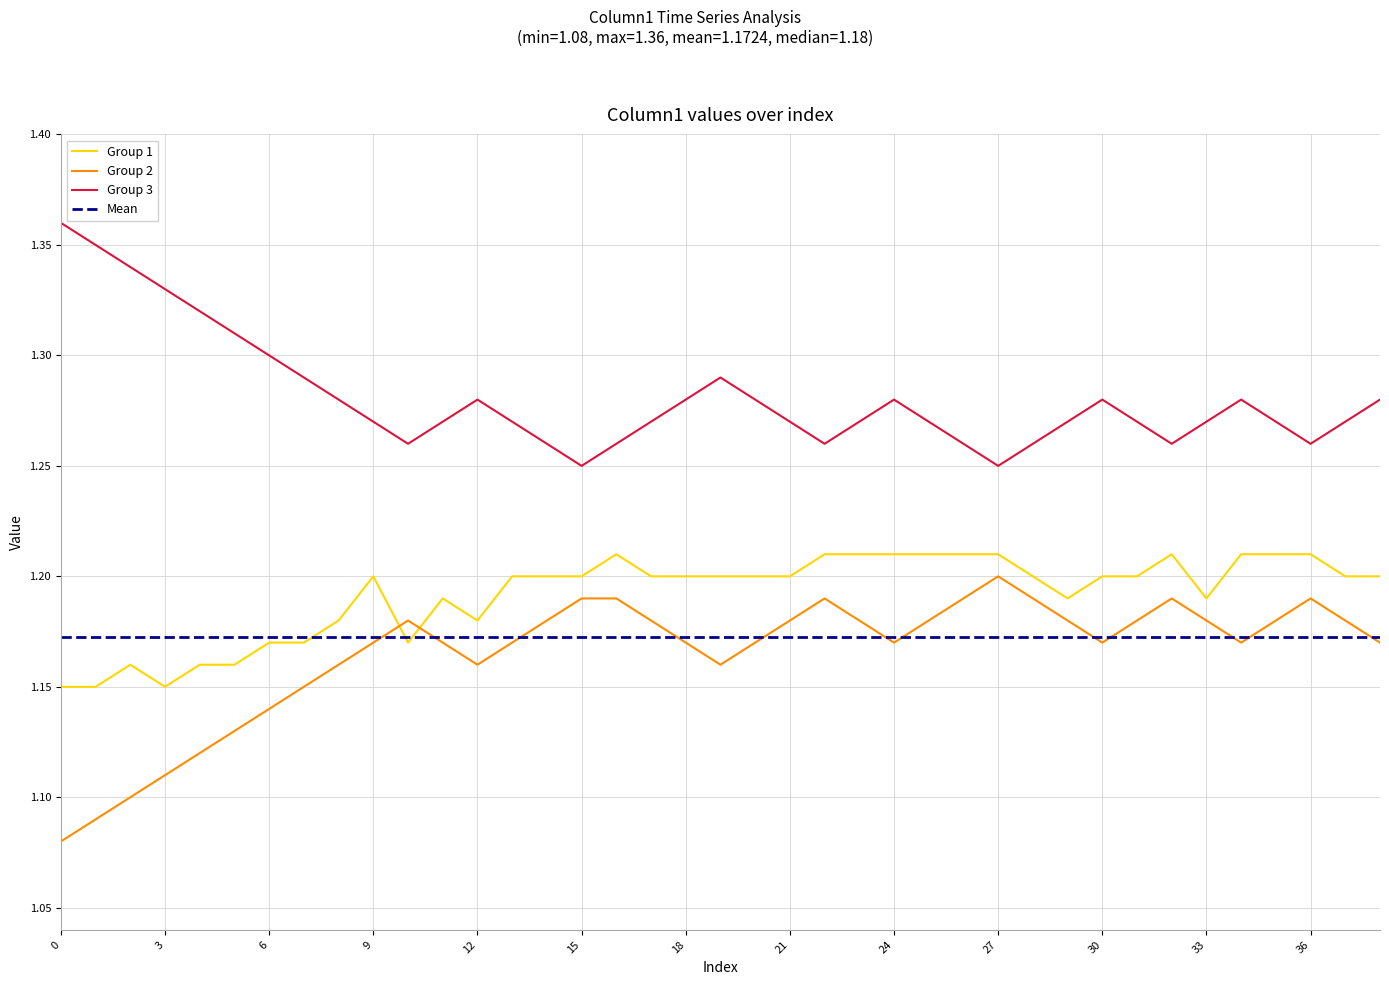

True or false: Group 2 and Group 3 intersect in this chart.

False